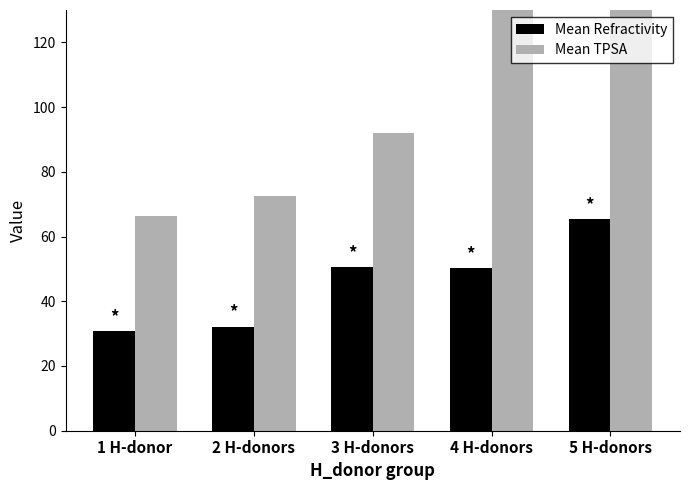

What is the minimum value for Mean TPSA?

66.2